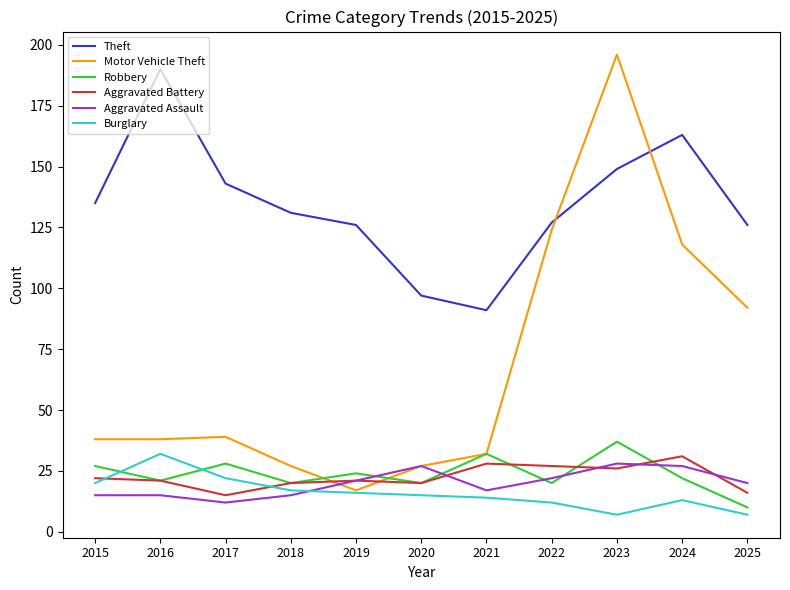

Which series has the largest total across all categories?

Theft